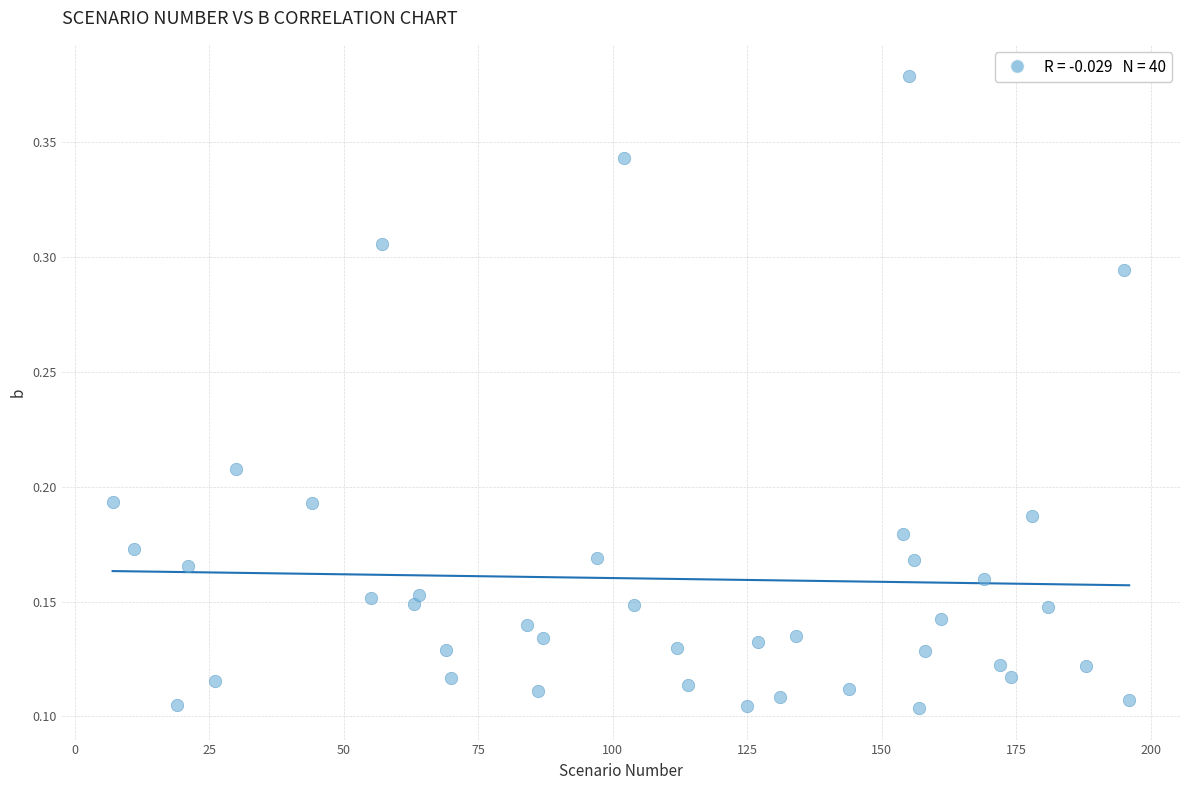

What is the range of X values (max minus min)?

189.0